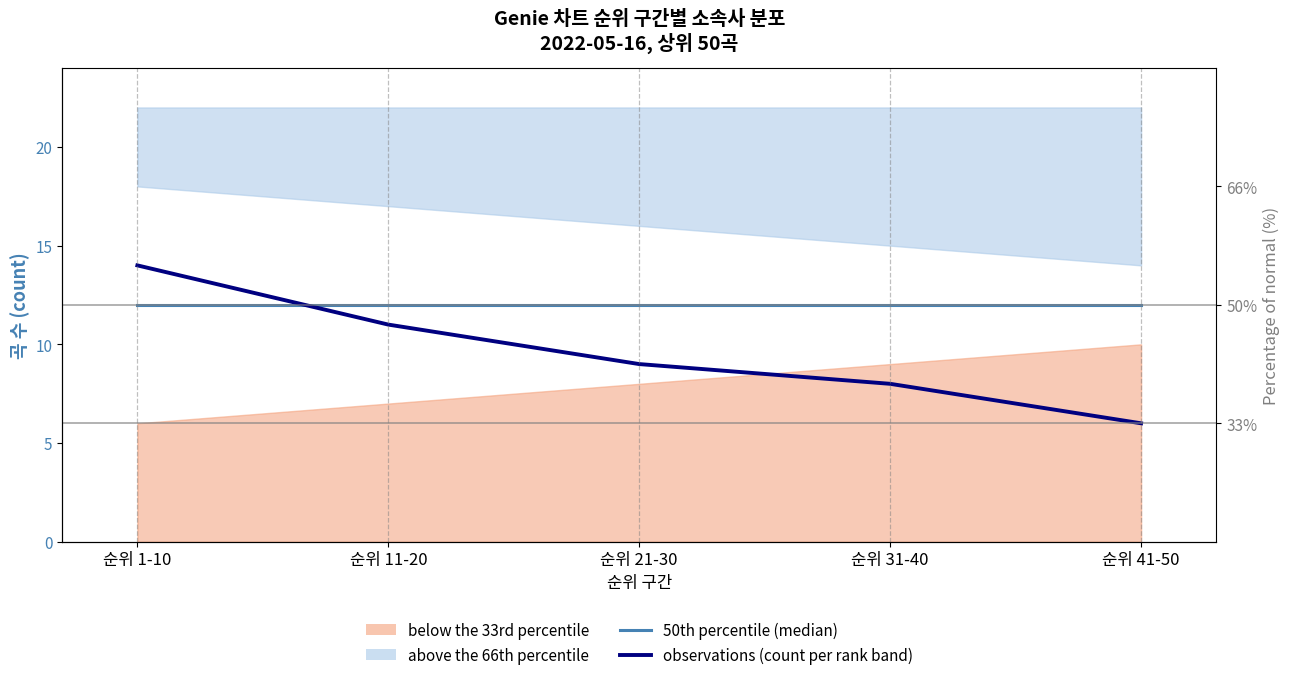

How many lines are shown in the chart?

2